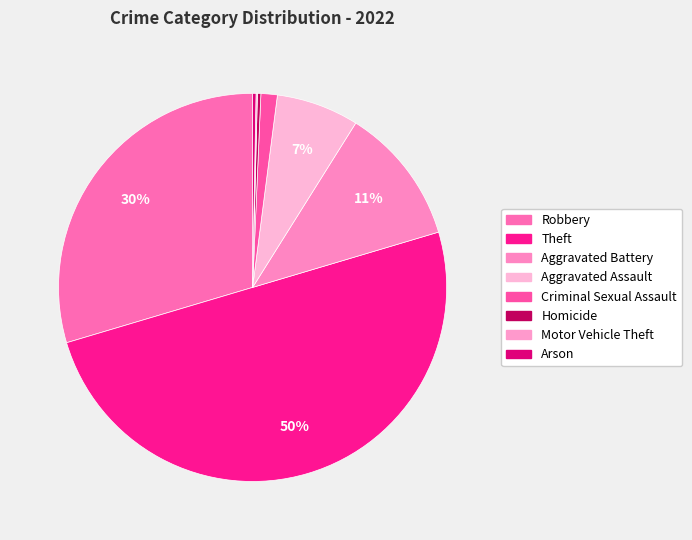

Which slice is the largest?

Theft